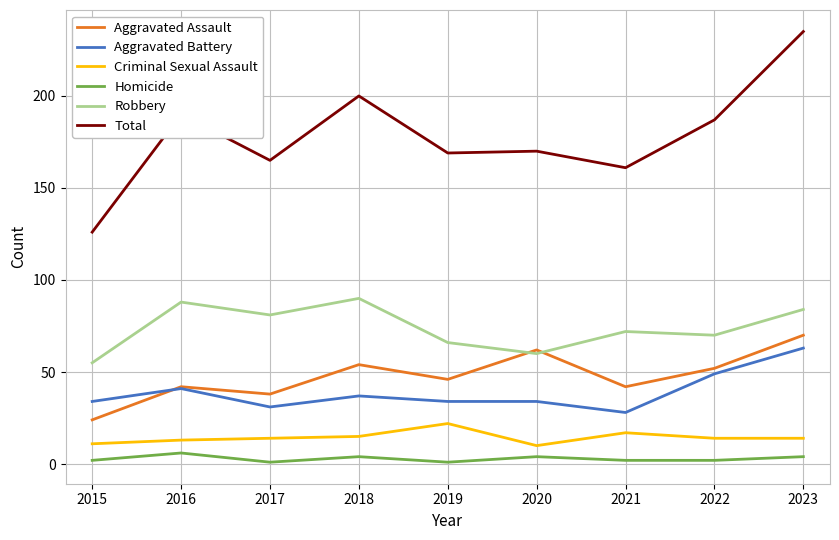

The Total series shows 165 at 2017. True or false?

True